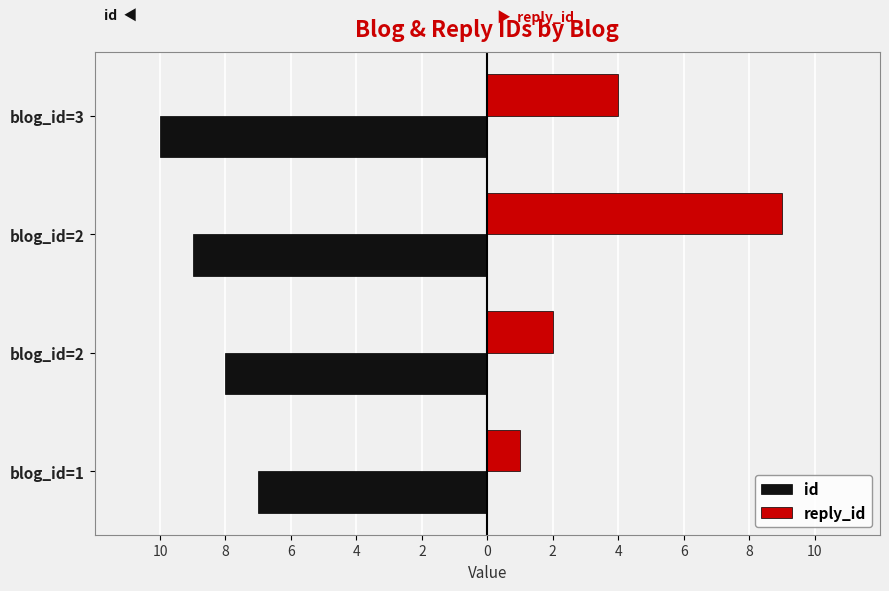

What are all the series names shown in the legend?

id, reply_id